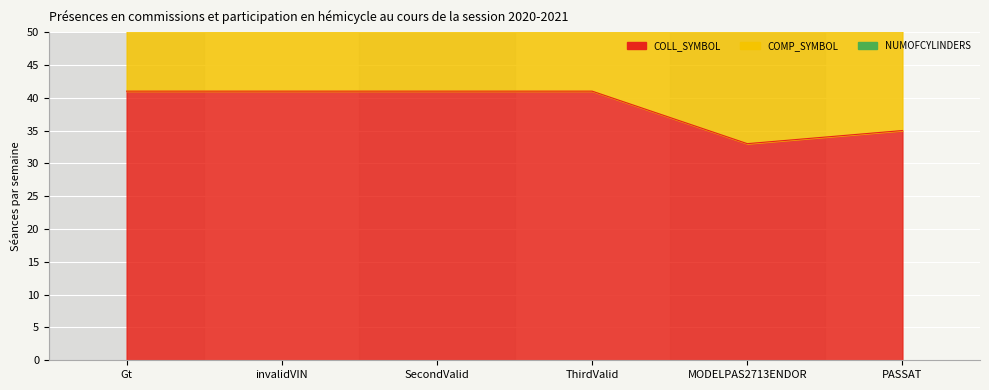

At which label does COMP_SYMBOL reach its peak?

PASSAT